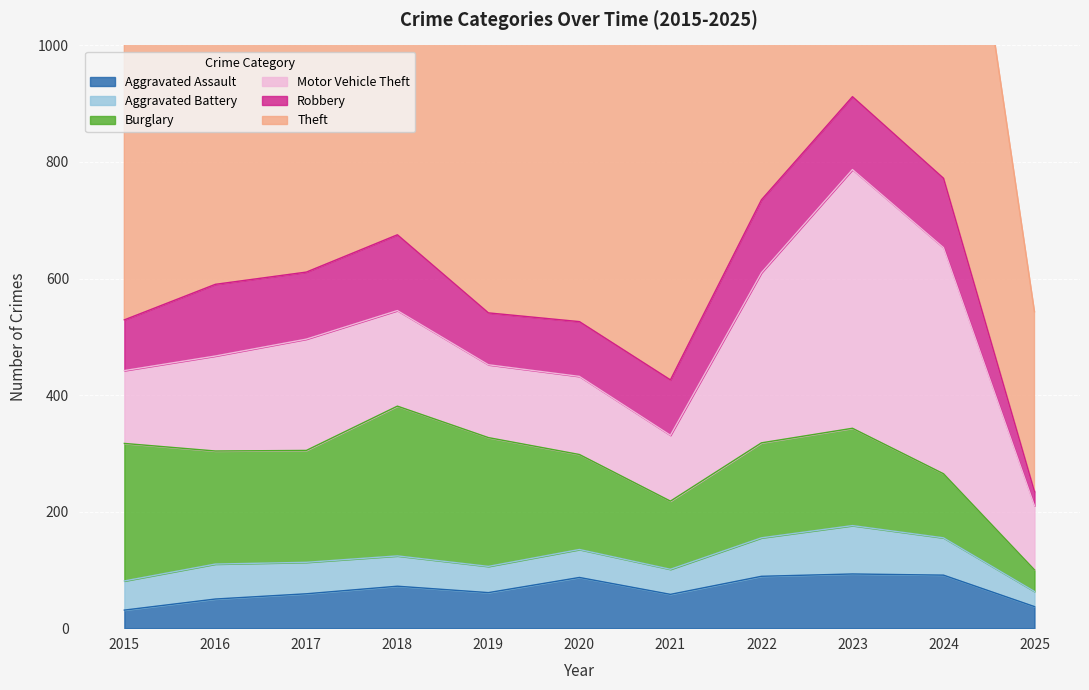

Which category has the highest value across all series?

2022